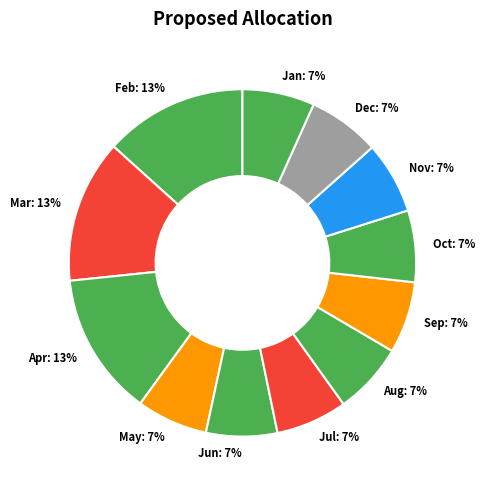

Do Nov and Aug together represent more than half of the pie?

No